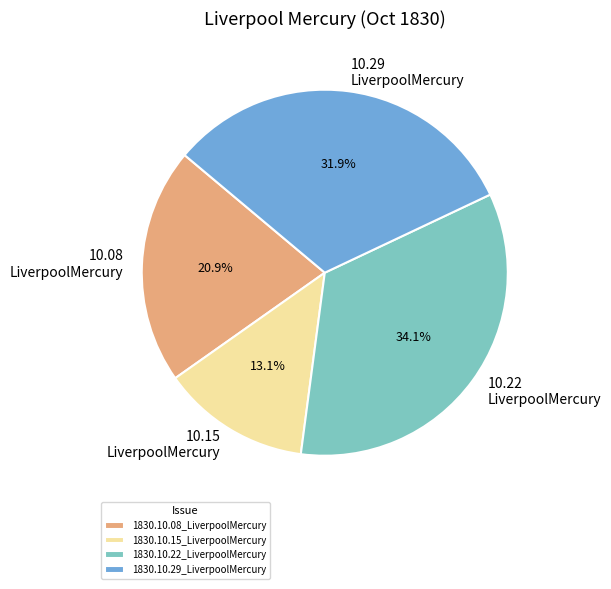

How many segments does this pie chart have?

4